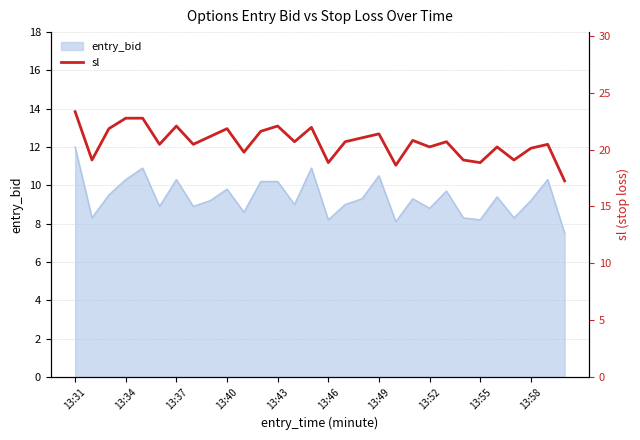

Is it true that entry_bid equals 8.8 at 13:52?

True